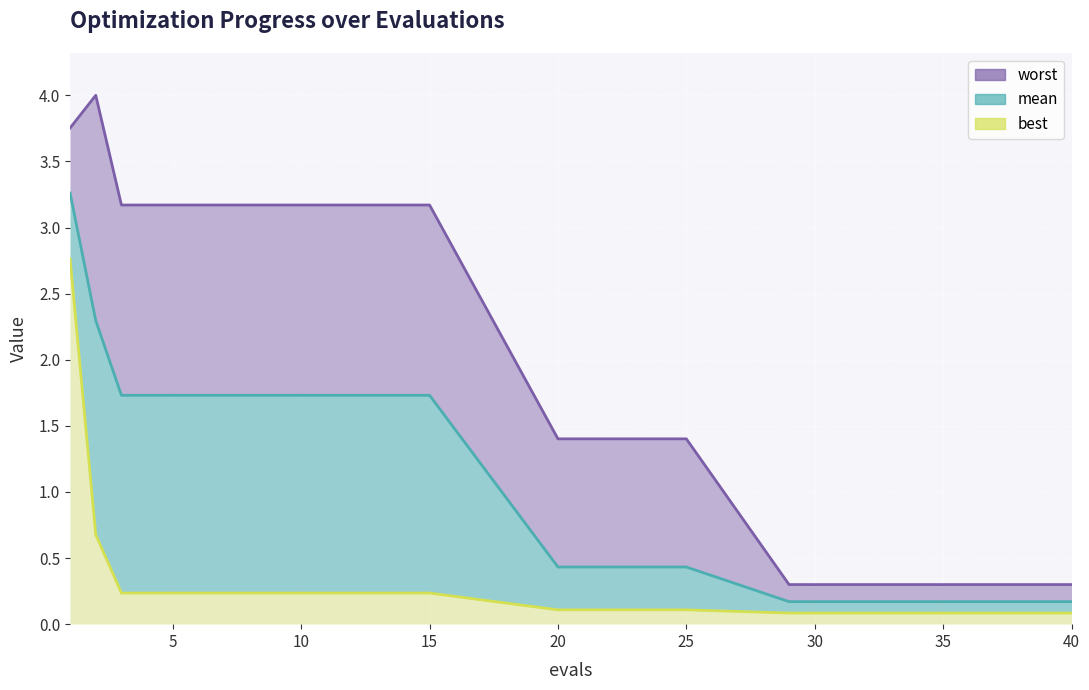

Where is best nearest to the value 1?

2